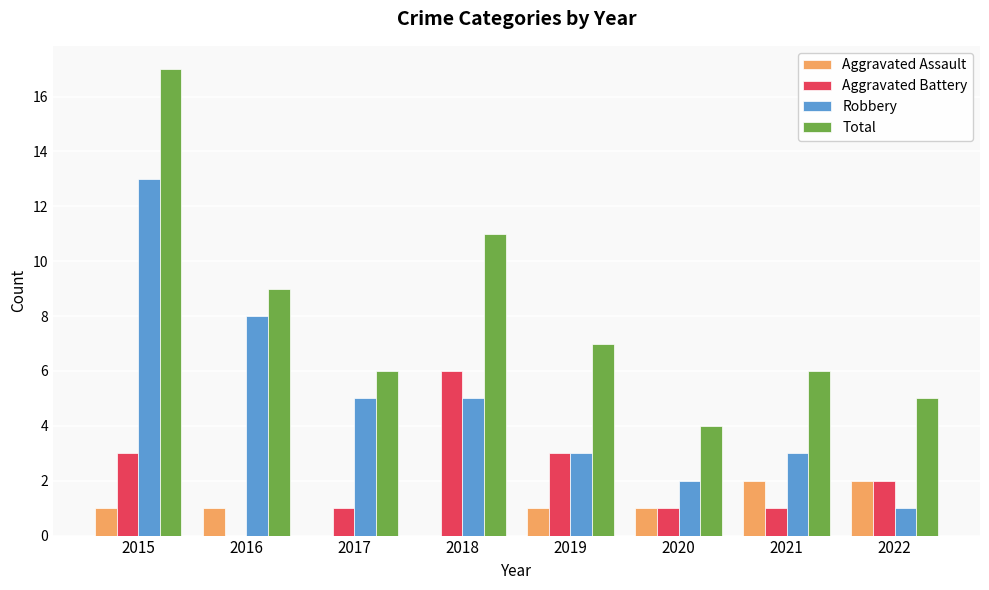

Reading left to right, extract all data points from this chart.

Aggravated Assault: 1	1	0	0	1	1	2	2
Aggravated Battery: 3	0	1	6	3	1	1	2
Robbery: 13	8	5	5	3	2	3	1
Total: 17	9	6	11	7	4	6	5